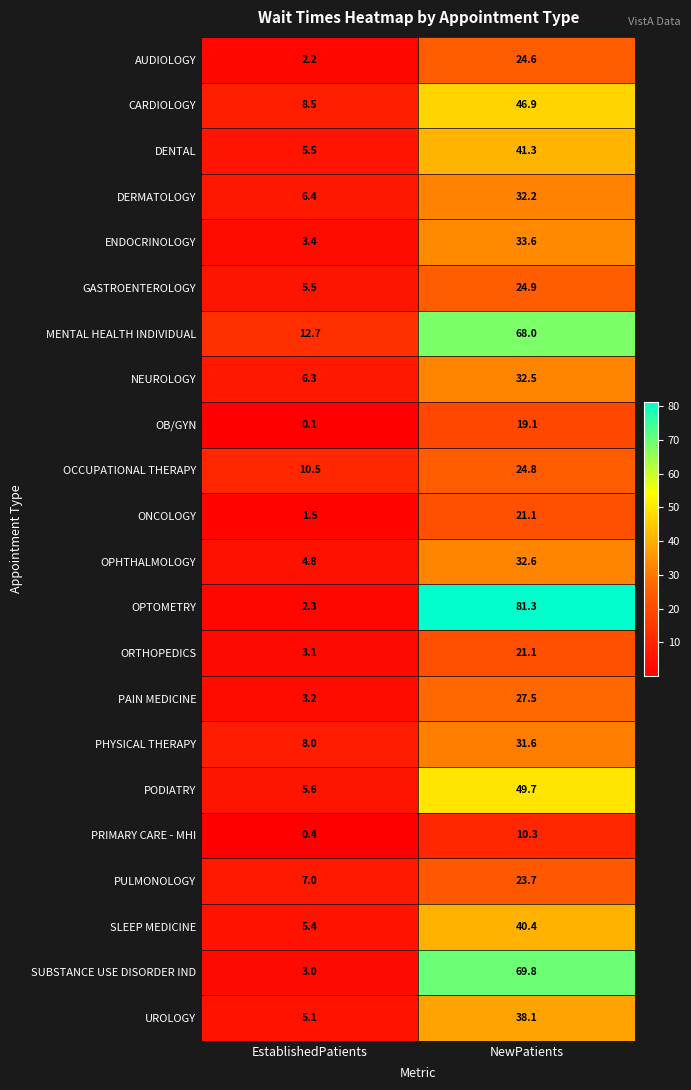

Where does the CARDIOLOGY series first go above 46?

NewPatients